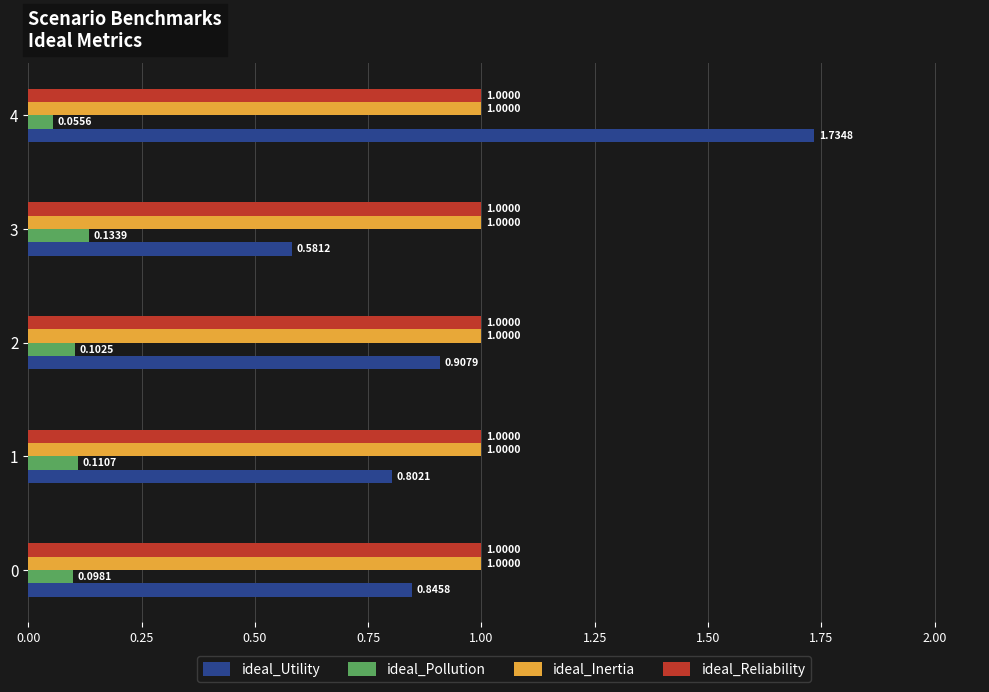

What is the average value of the ideal_Utility series?

1.0